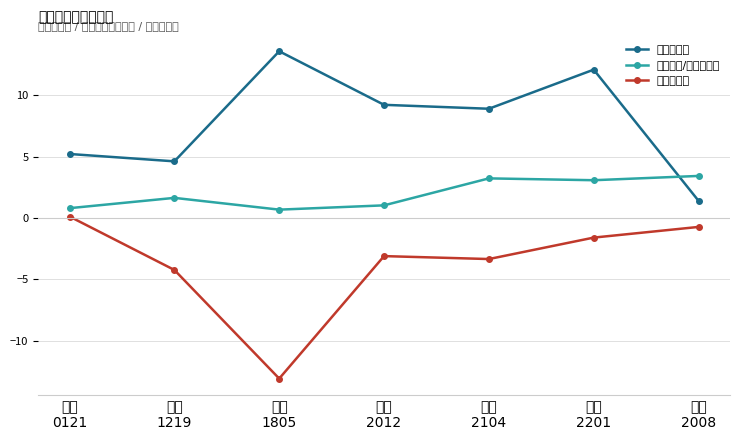

Which series has the largest range (max minus min)?

到期收益率